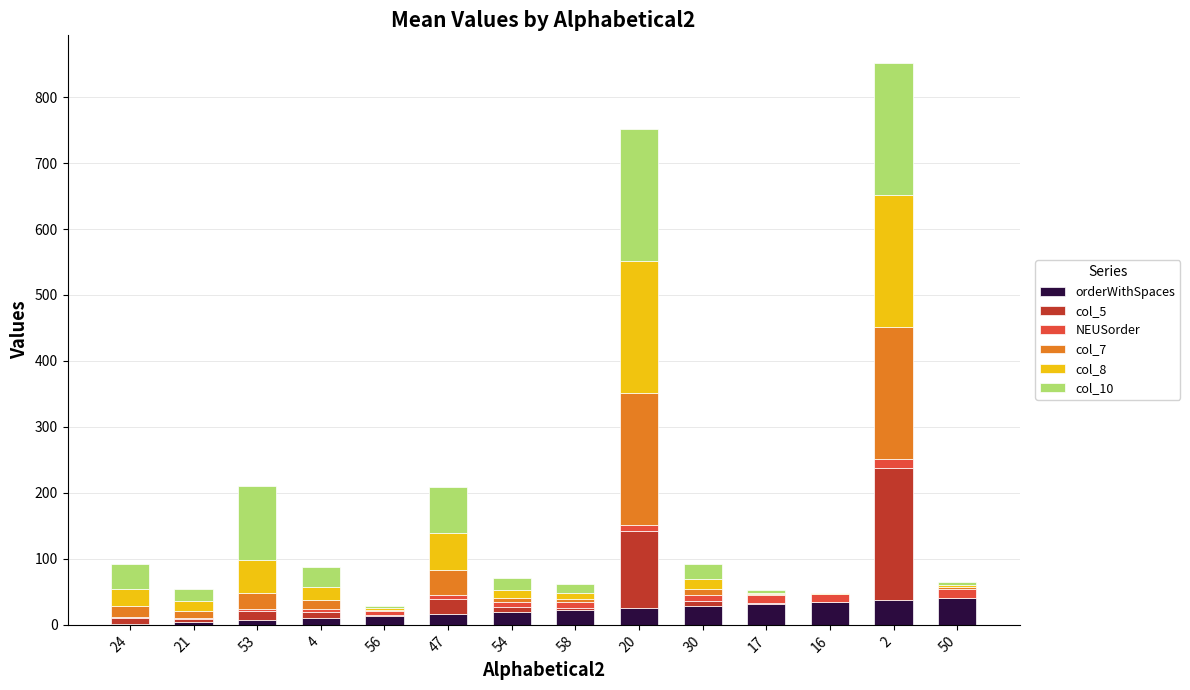

The orderWithSpaces series shows 8.0 at 53. True or false?

True